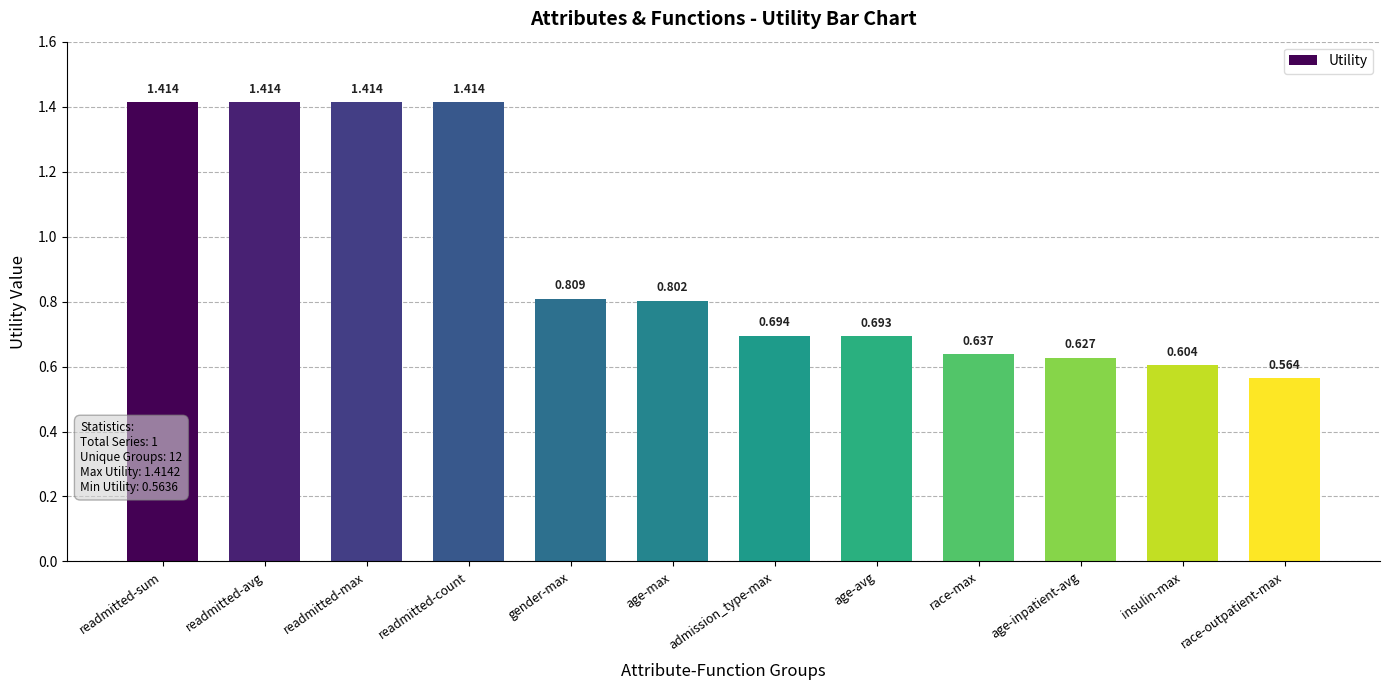

What is the average value?

0.9